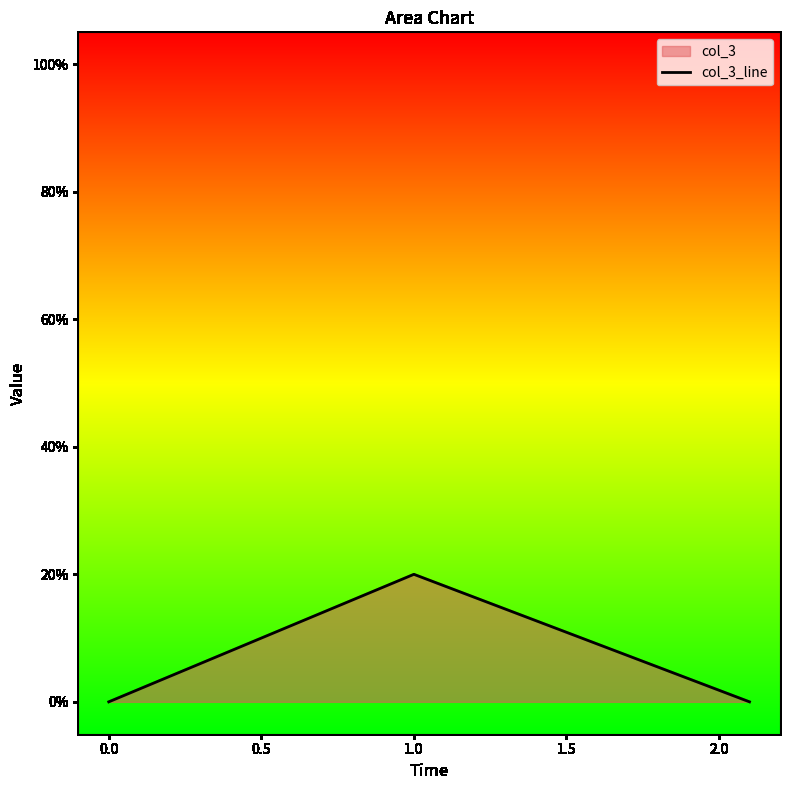

Does the chart have visible grid lines?

No